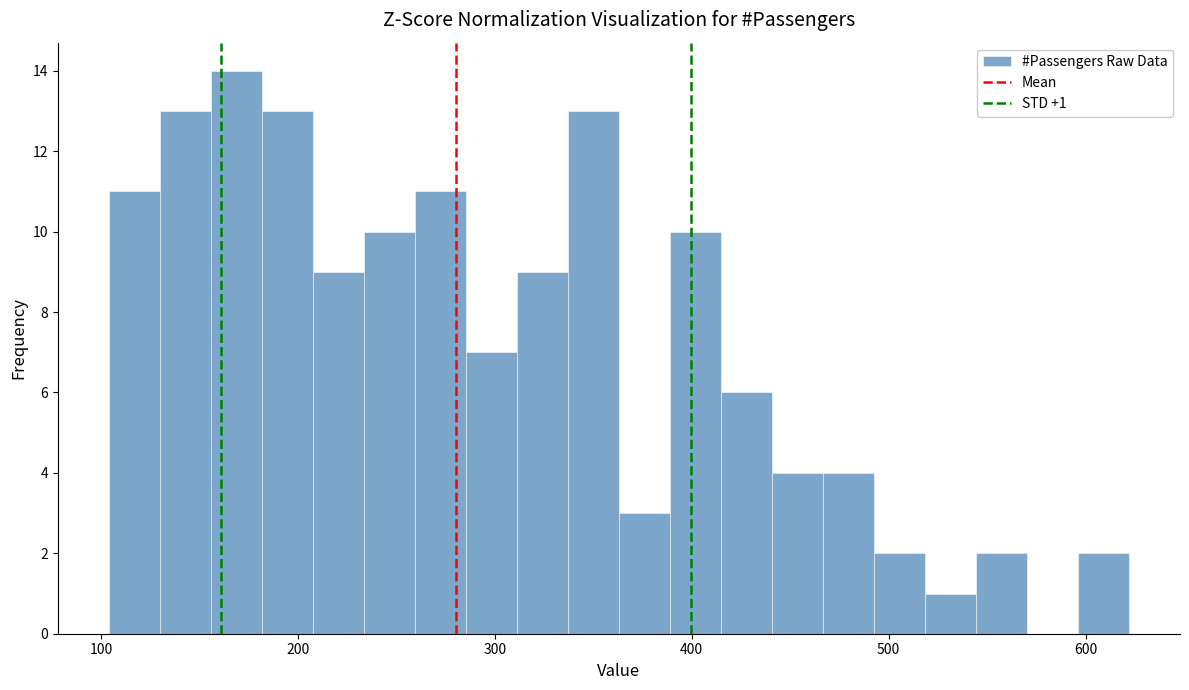

Read against the x-axis, roughly where is the centre of the tallest bar?

170